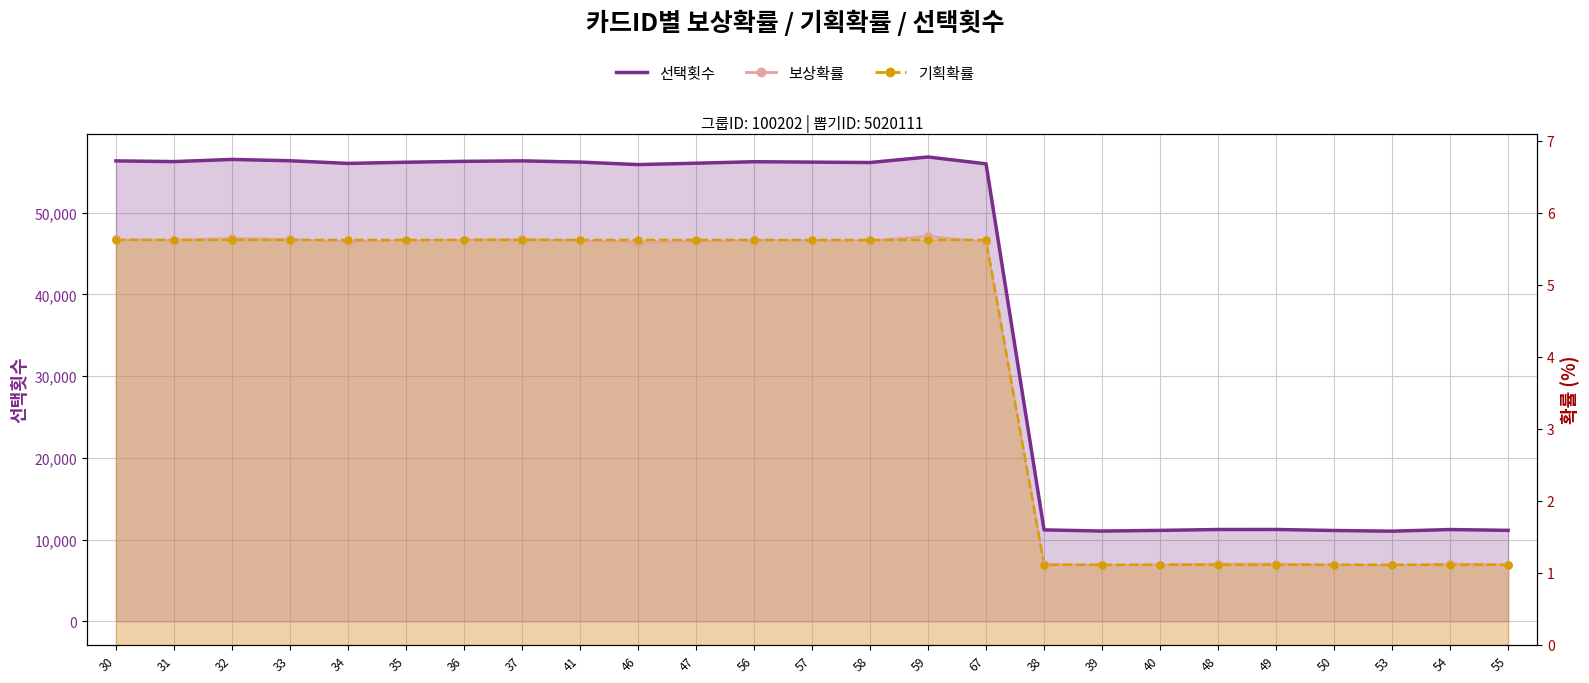

Which series reaches the maximum Y coordinate?

선택횟수_line